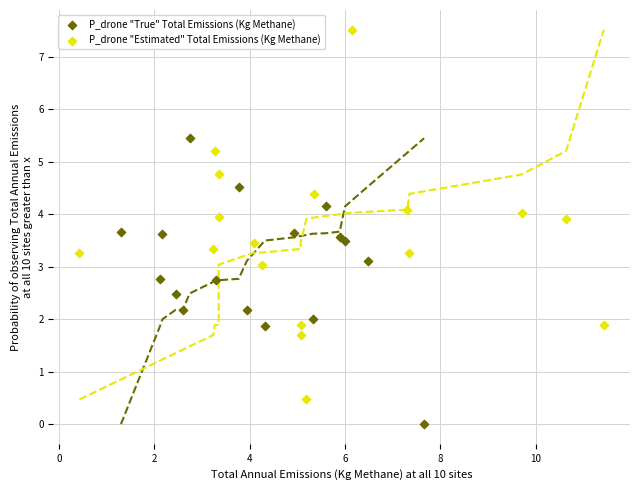

Which series contains the highest Y value?

P_drone "Estimated" Total Emissions (Kg Methane)